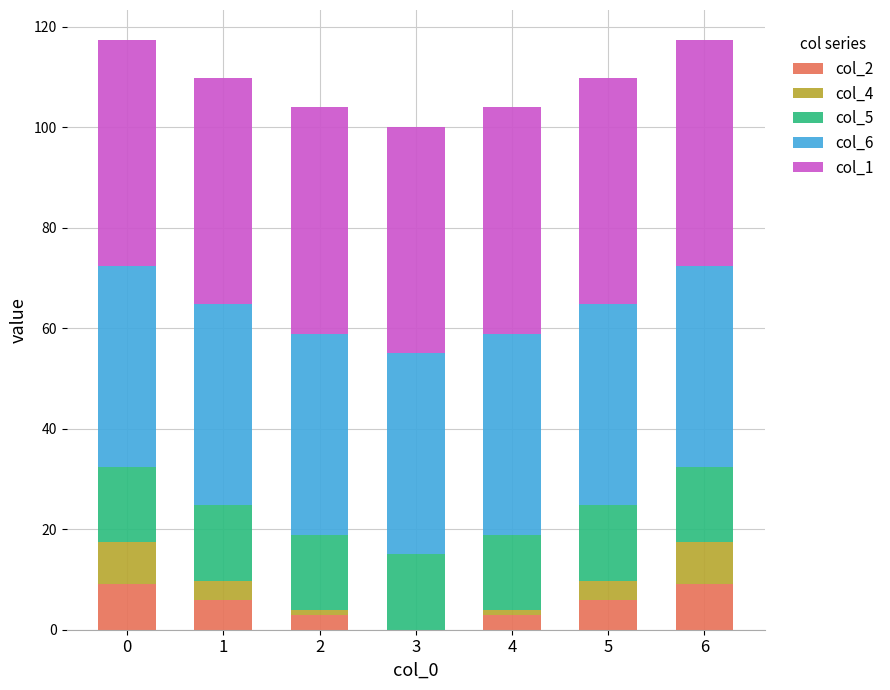

What are all the series names shown in the legend?

col_2, col_4, col_5, col_6, col_1